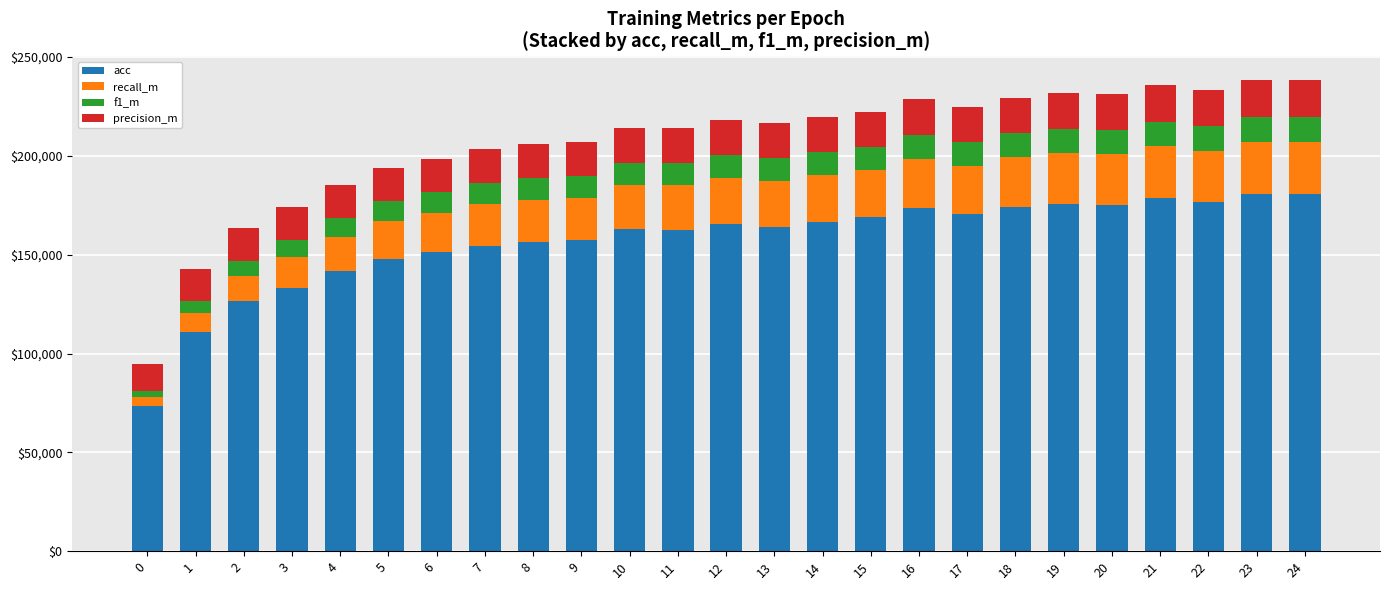

What is the sum of all acc values?

3929940.0